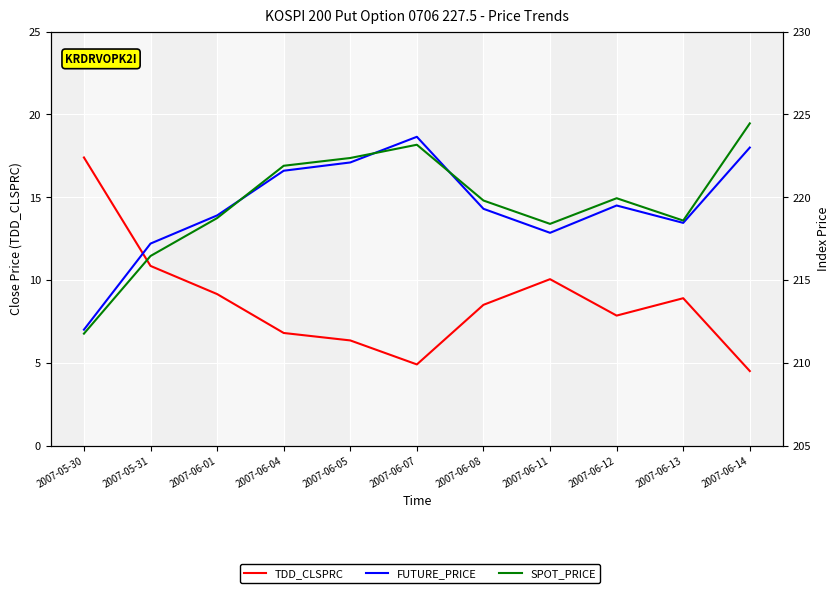

Reading right to left, transcribe all the data shown in this chart.

TDD_CLSPRC: 2007-06-14=4.5	2007-06-13=8.9	2007-06-12=7.8	2007-06-11=10.1	2007-06-08=8.5	2007-06-07=4.9	2007-06-05=6.3	2007-06-04=6.8	2007-06-01=9.2	2007-05-31=10.8	2007-05-30=17.4
FUTURE_PRICE: 2007-06-14=223.0	2007-06-13=218.4	2007-06-12=219.5	2007-06-11=217.8	2007-06-08=219.3	2007-06-07=223.7	2007-06-05=222.1	2007-06-04=221.6	2007-06-01=218.9	2007-05-31=217.2	2007-05-30=212.0
SPOT_PRICE: 2007-06-14=224.5	2007-06-13=218.6	2007-06-12=219.9	2007-06-11=218.4	2007-06-08=219.8	2007-06-07=223.2	2007-06-05=222.4	2007-06-04=221.9	2007-06-01=218.7	2007-05-31=216.4	2007-05-30=211.8